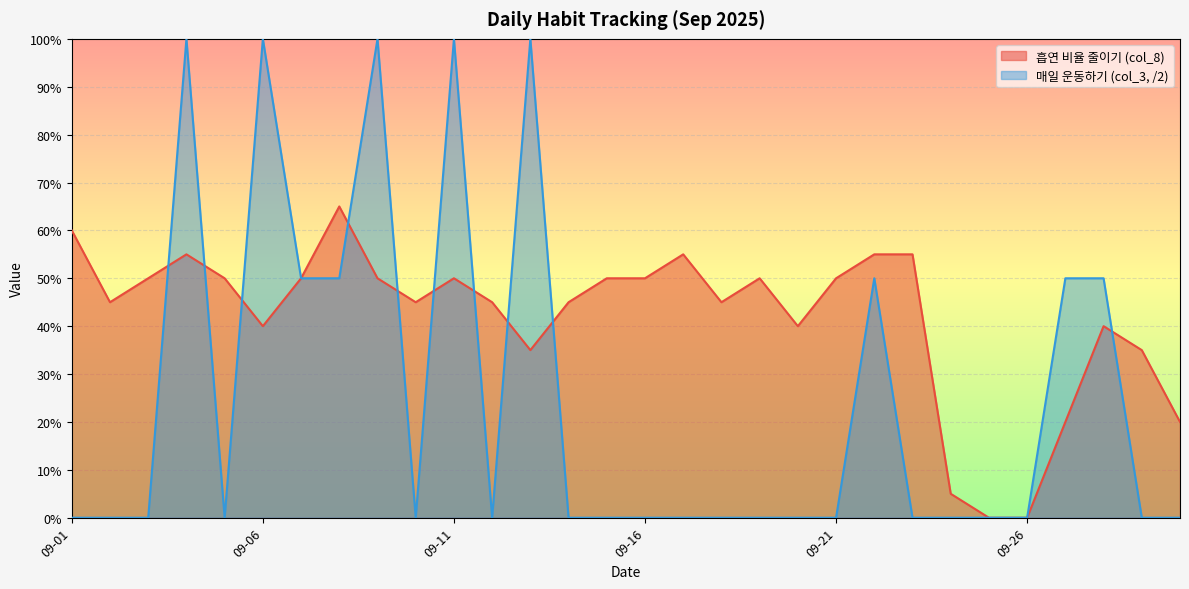

List the series in order of their peak value, lowest first.

흡연 비율 줄이기 (col_8), 매일 운동하기 (col_3, /2)